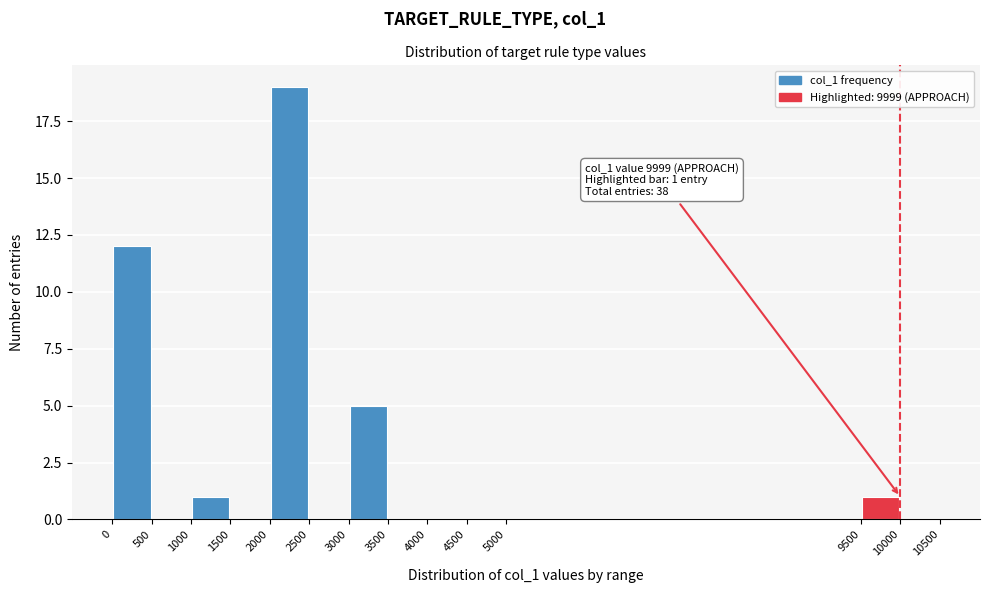

Over which range of the x-axis is the bar tallest?

2000 to 2500